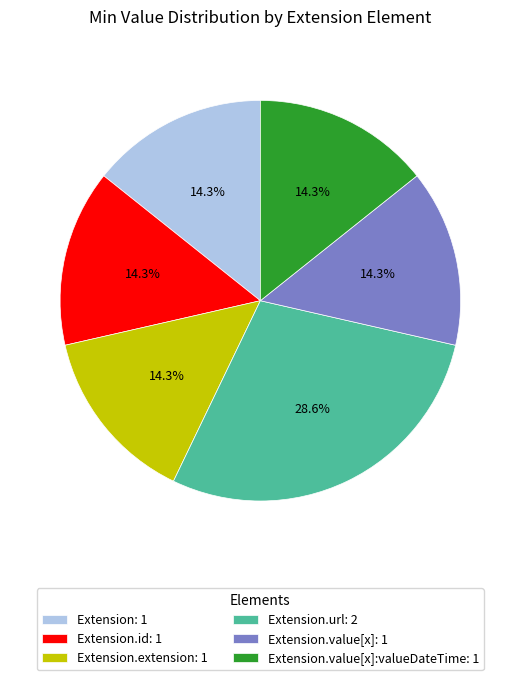

To the nearest percent, what is the average slice percentage?

17%